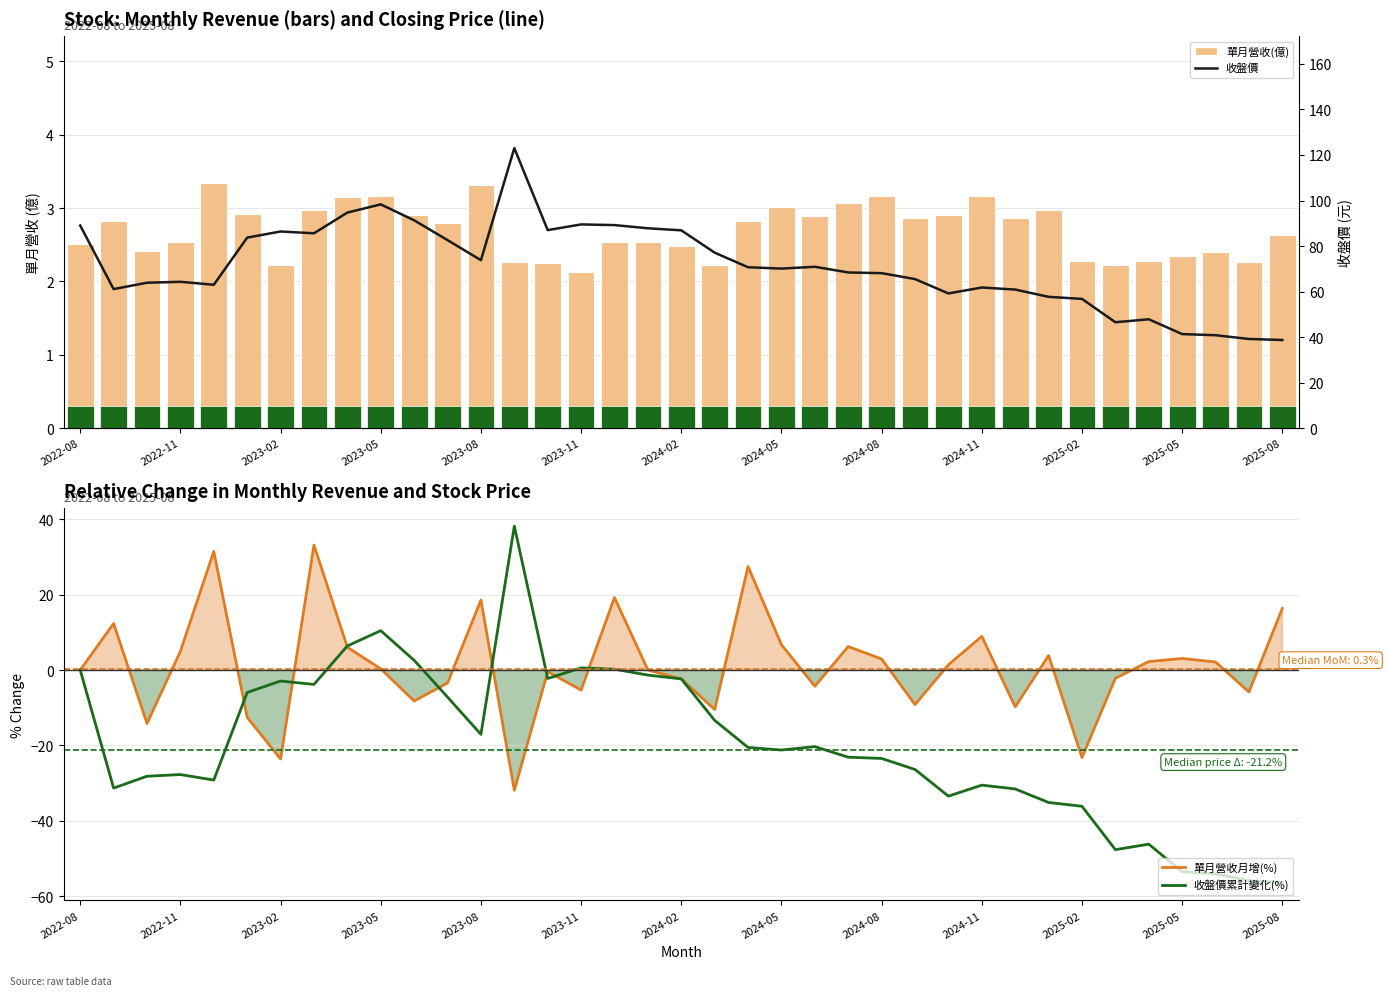

What is the maximum value for 單月營收月增(%)?

33.2